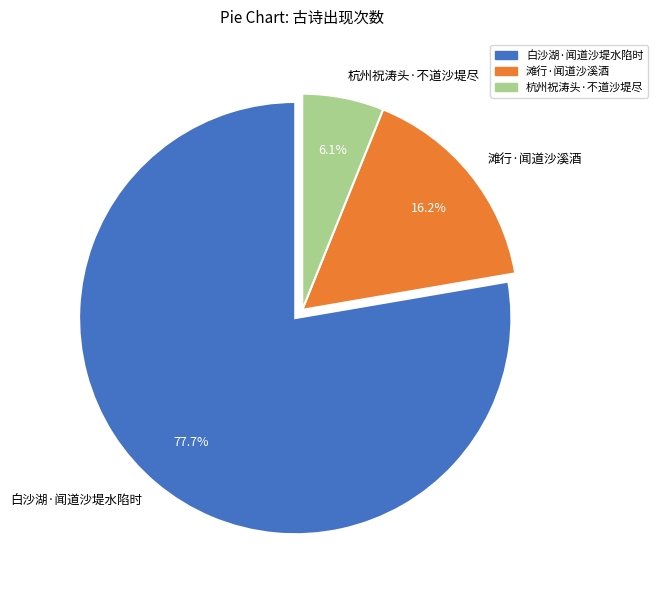

To the nearest percent, what is the difference between the largest and smallest slice percentages?

72%